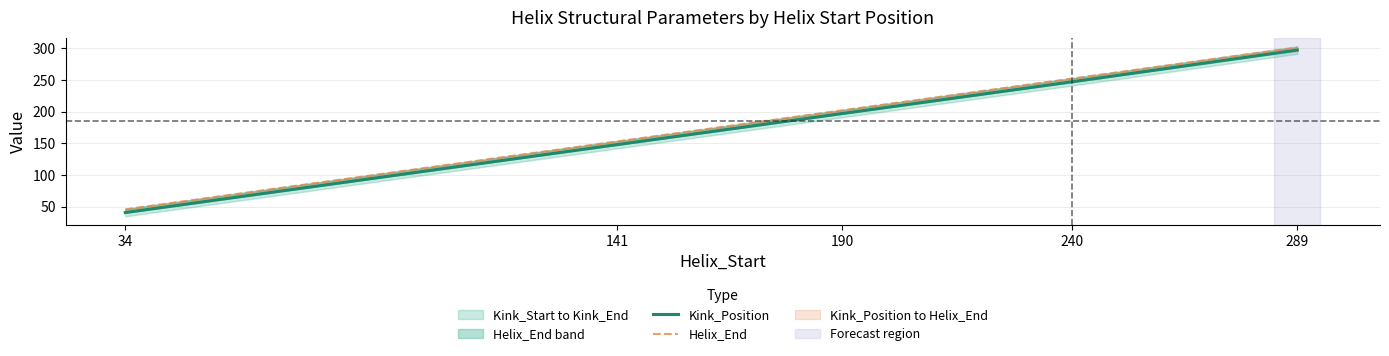

Reading left to right, what are all the values shown in this chart?

Kink_Position: 41	148	197	247	297
Helix_End: 46	153	202	252	301